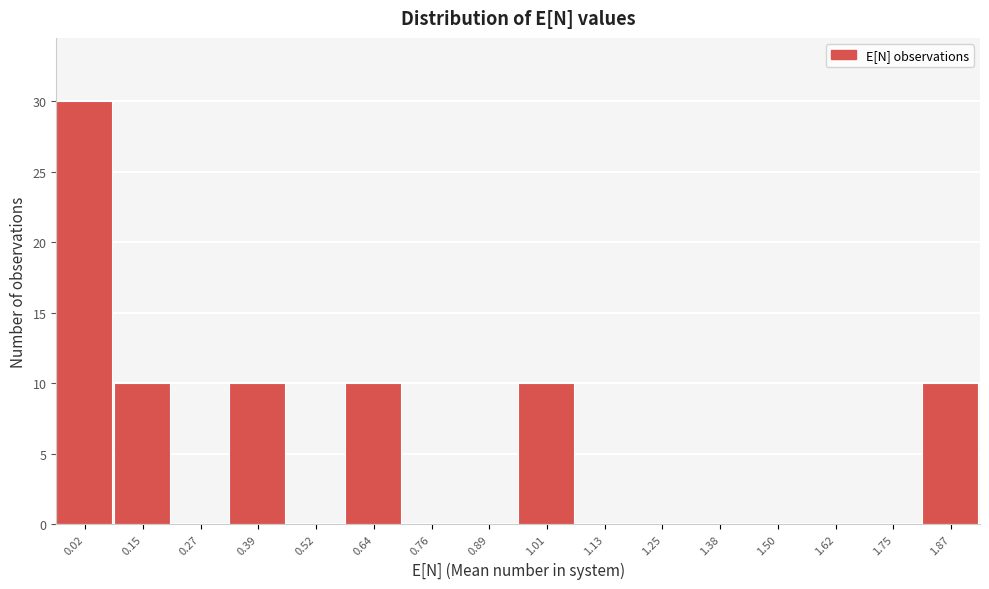

Reading left to right, what are all the values shown in this chart?

0.02=30	0.15=10	0.27=0	0.39=10	0.52=0	0.64=10	0.76=0	0.89=0	1.01=10	1.13=0	1.25=0	1.38=0	1.50=0	1.62=0	1.75=0	1.87=10